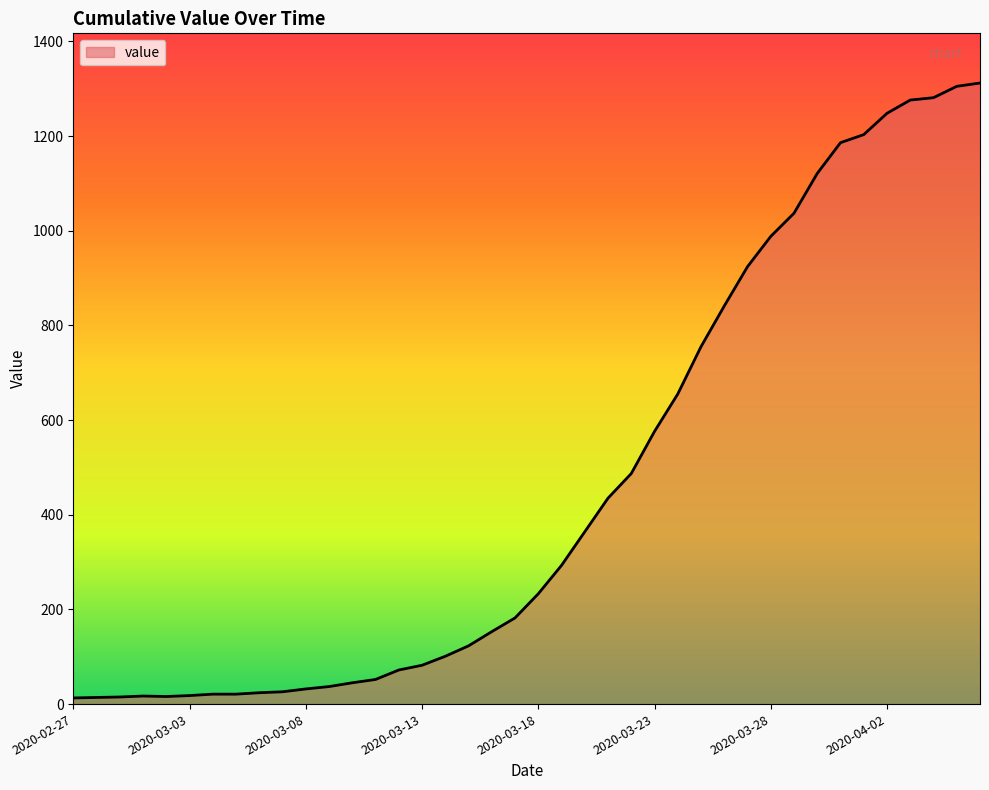

What is the difference between the maximum and minimum values?

1299